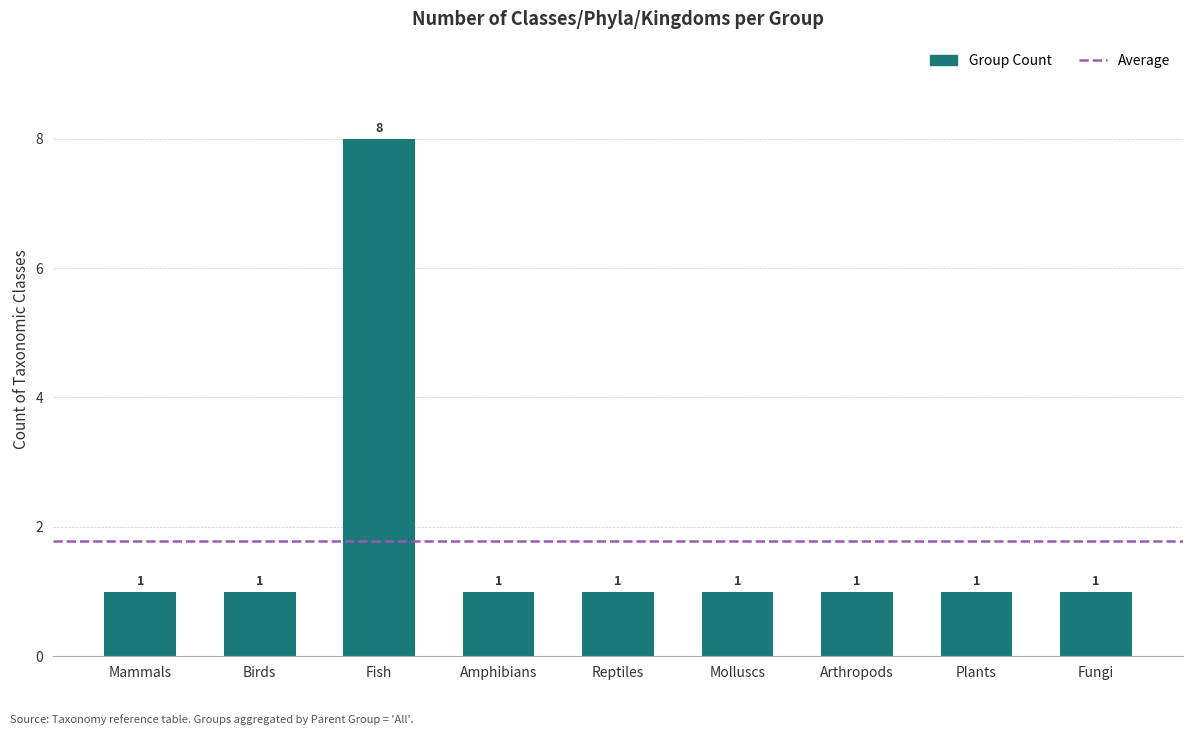

How many values are between 1 and 2?

8